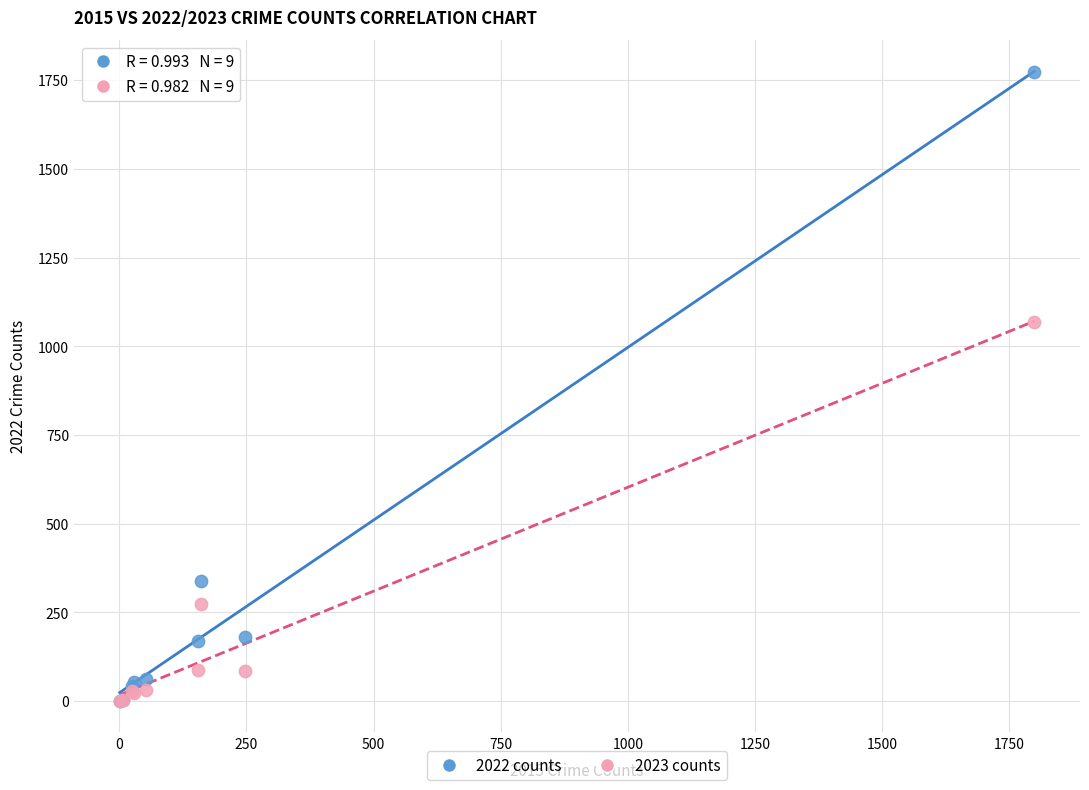

What are all the series names shown in the legend?

2022 counts, 2023 counts